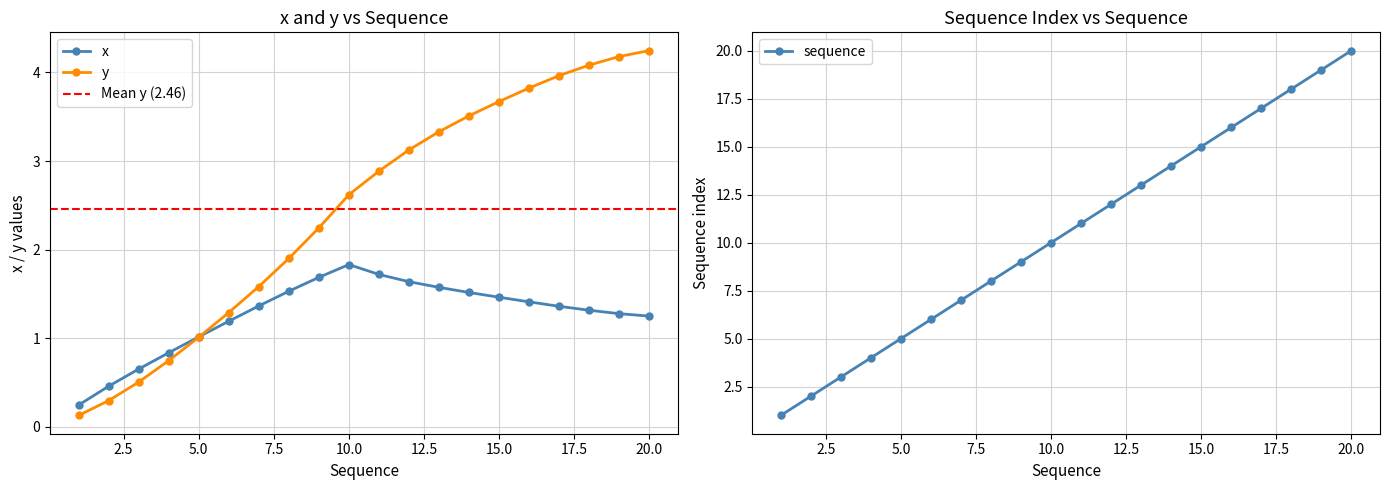

What is the difference between the highest and lowest values at 19?

17.7